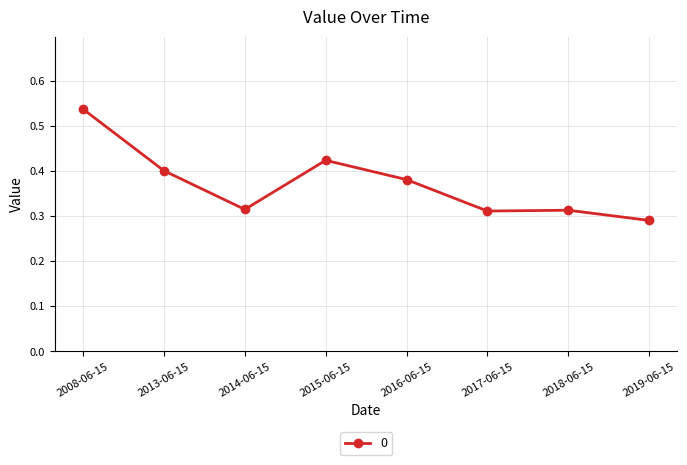

The value at 2014-06-15 is 0.5. True or false?

False